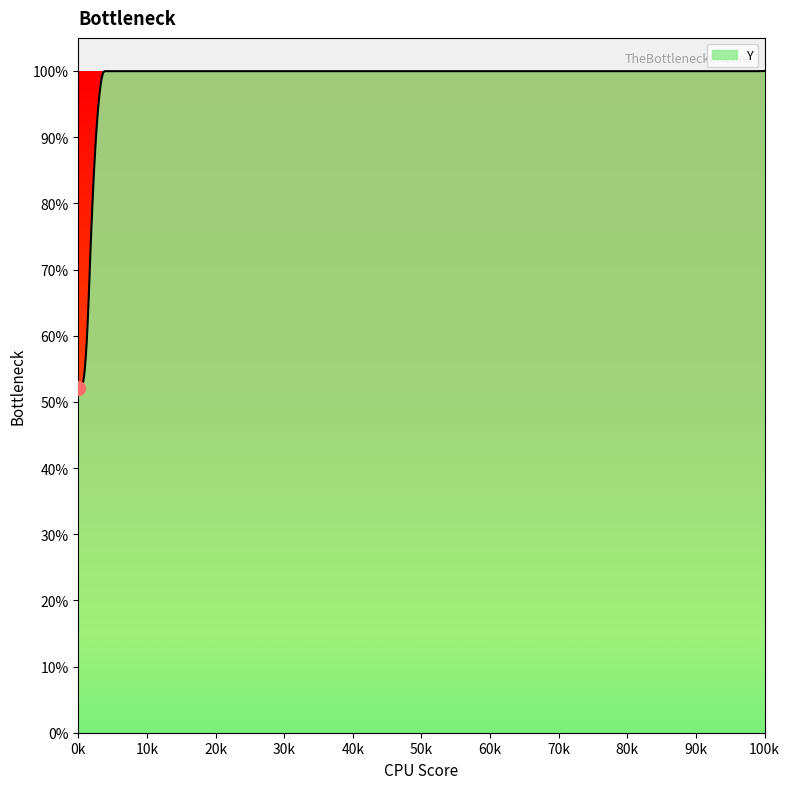

Does the chart display data point markers on the line(s)?

No